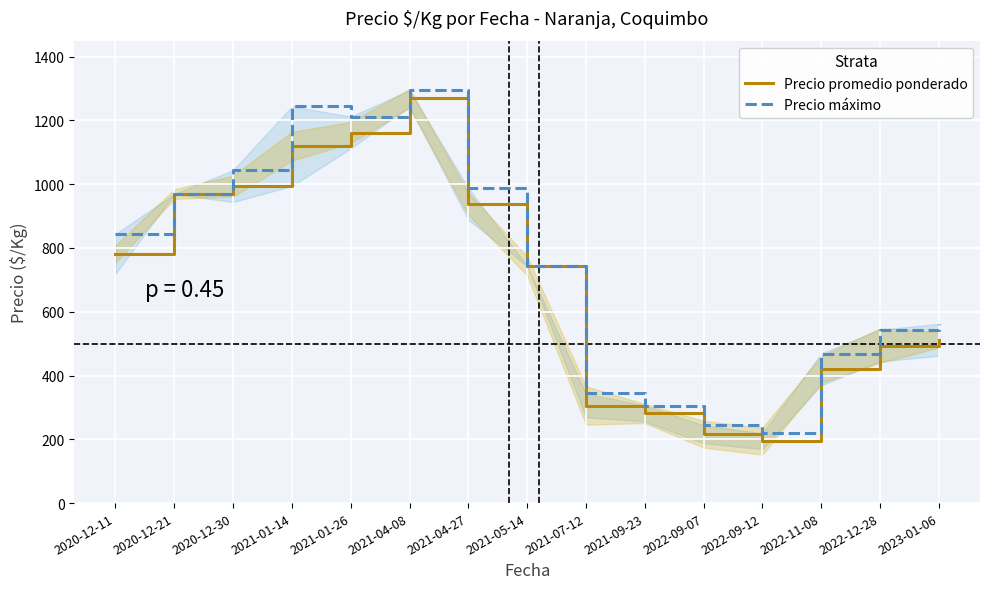

True or false: Precio máximo and Precio promedio ponderado cross at least once.

False